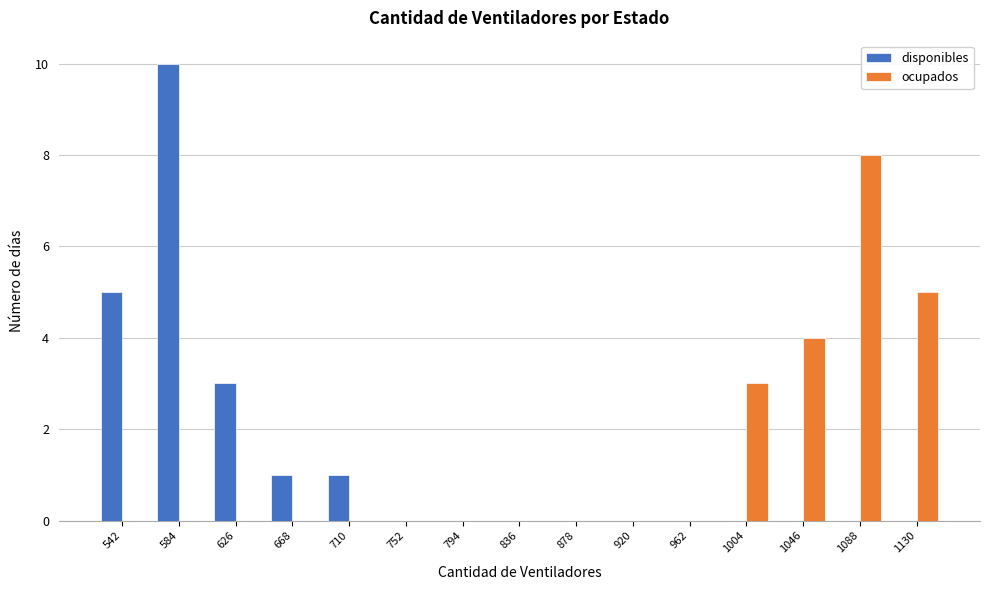

Reading left to right, transcribe this chart: for each range on the x-axis, give the height of each series' bar. Neither the bar edges nor the heights are printed on the chart, so give them approximately, as read against the axes.

521 to 563: disponibles=5	ocupados=0
563 to 605: disponibles=10	ocupados=0
605 to 647: disponibles=3	ocupados=0
647 to 689: disponibles=1	ocupados=0
689 to 731: disponibles=1	ocupados=0
731 to 773: disponibles=0	ocupados=0
773 to 815: disponibles=0	ocupados=0
815 to 857: disponibles=0	ocupados=0
857 to 899: disponibles=0	ocupados=0
899 to 941: disponibles=0	ocupados=0
941 to 983: disponibles=0	ocupados=0
983 to 1025: disponibles=0	ocupados=3
1025 to 1067: disponibles=0	ocupados=4
1067 to 1109: disponibles=0	ocupados=8
1109 to 1151: disponibles=0	ocupados=5